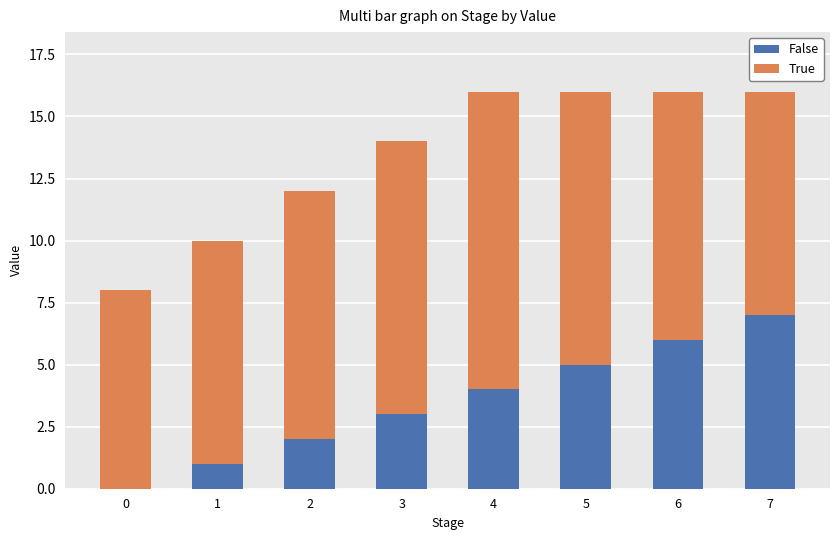

What is the sum of all False values?

28